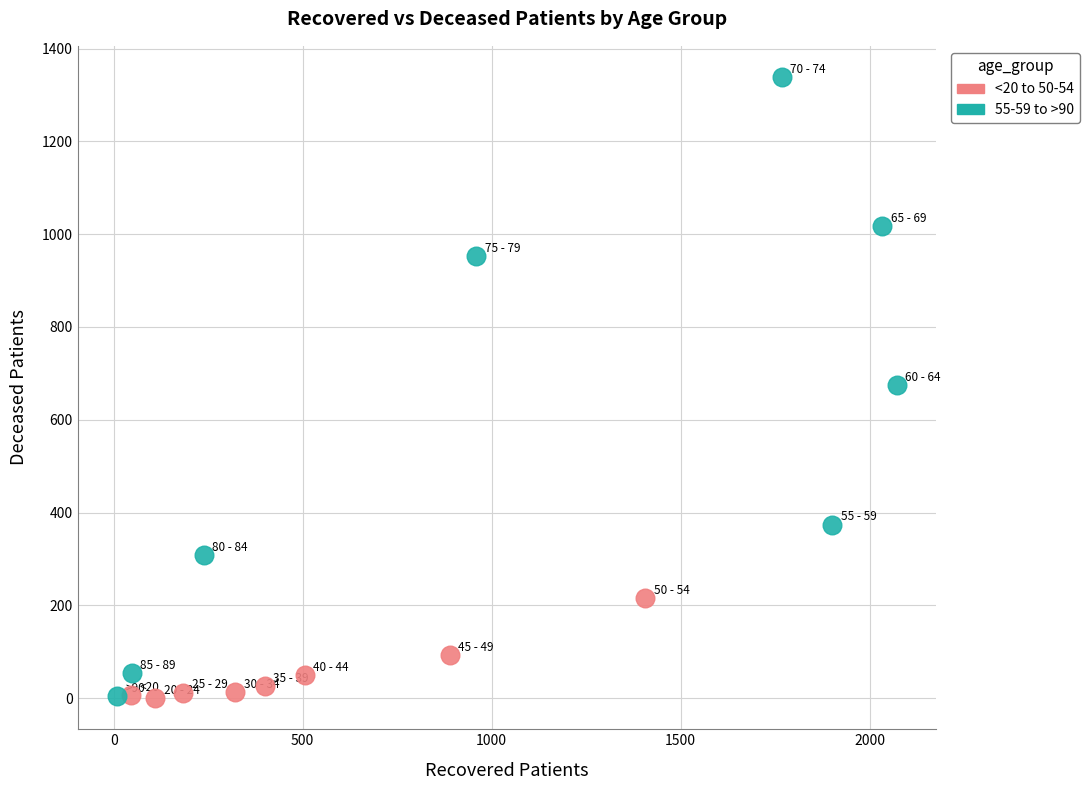

Which series contains the highest Y value?

55-59 to >90